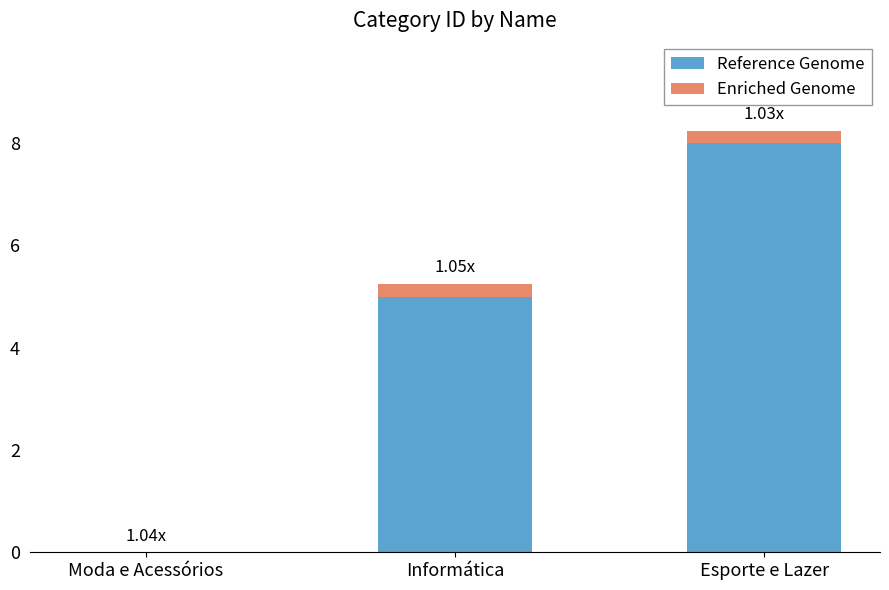

How many categories are shown in the chart?

3